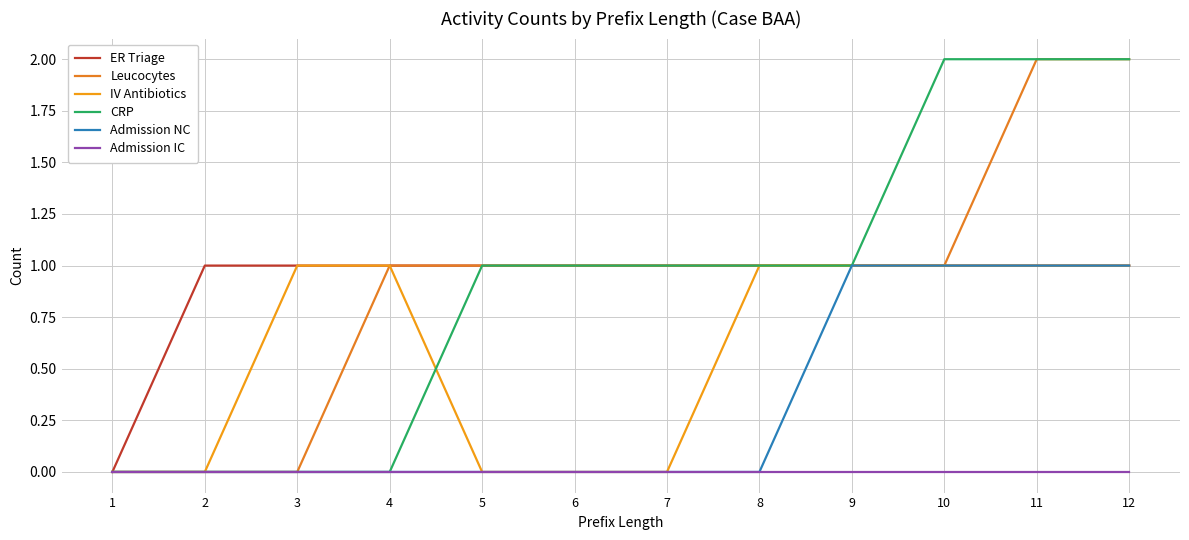

True or false: CRP and Admission IC cross at least once.

False